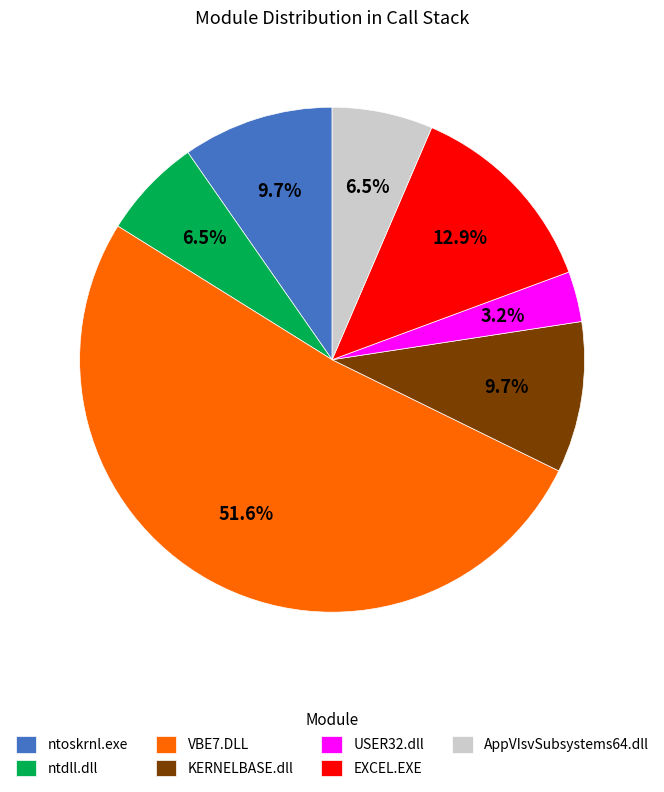

Is there any slice that represents more than half of the pie?

Yes